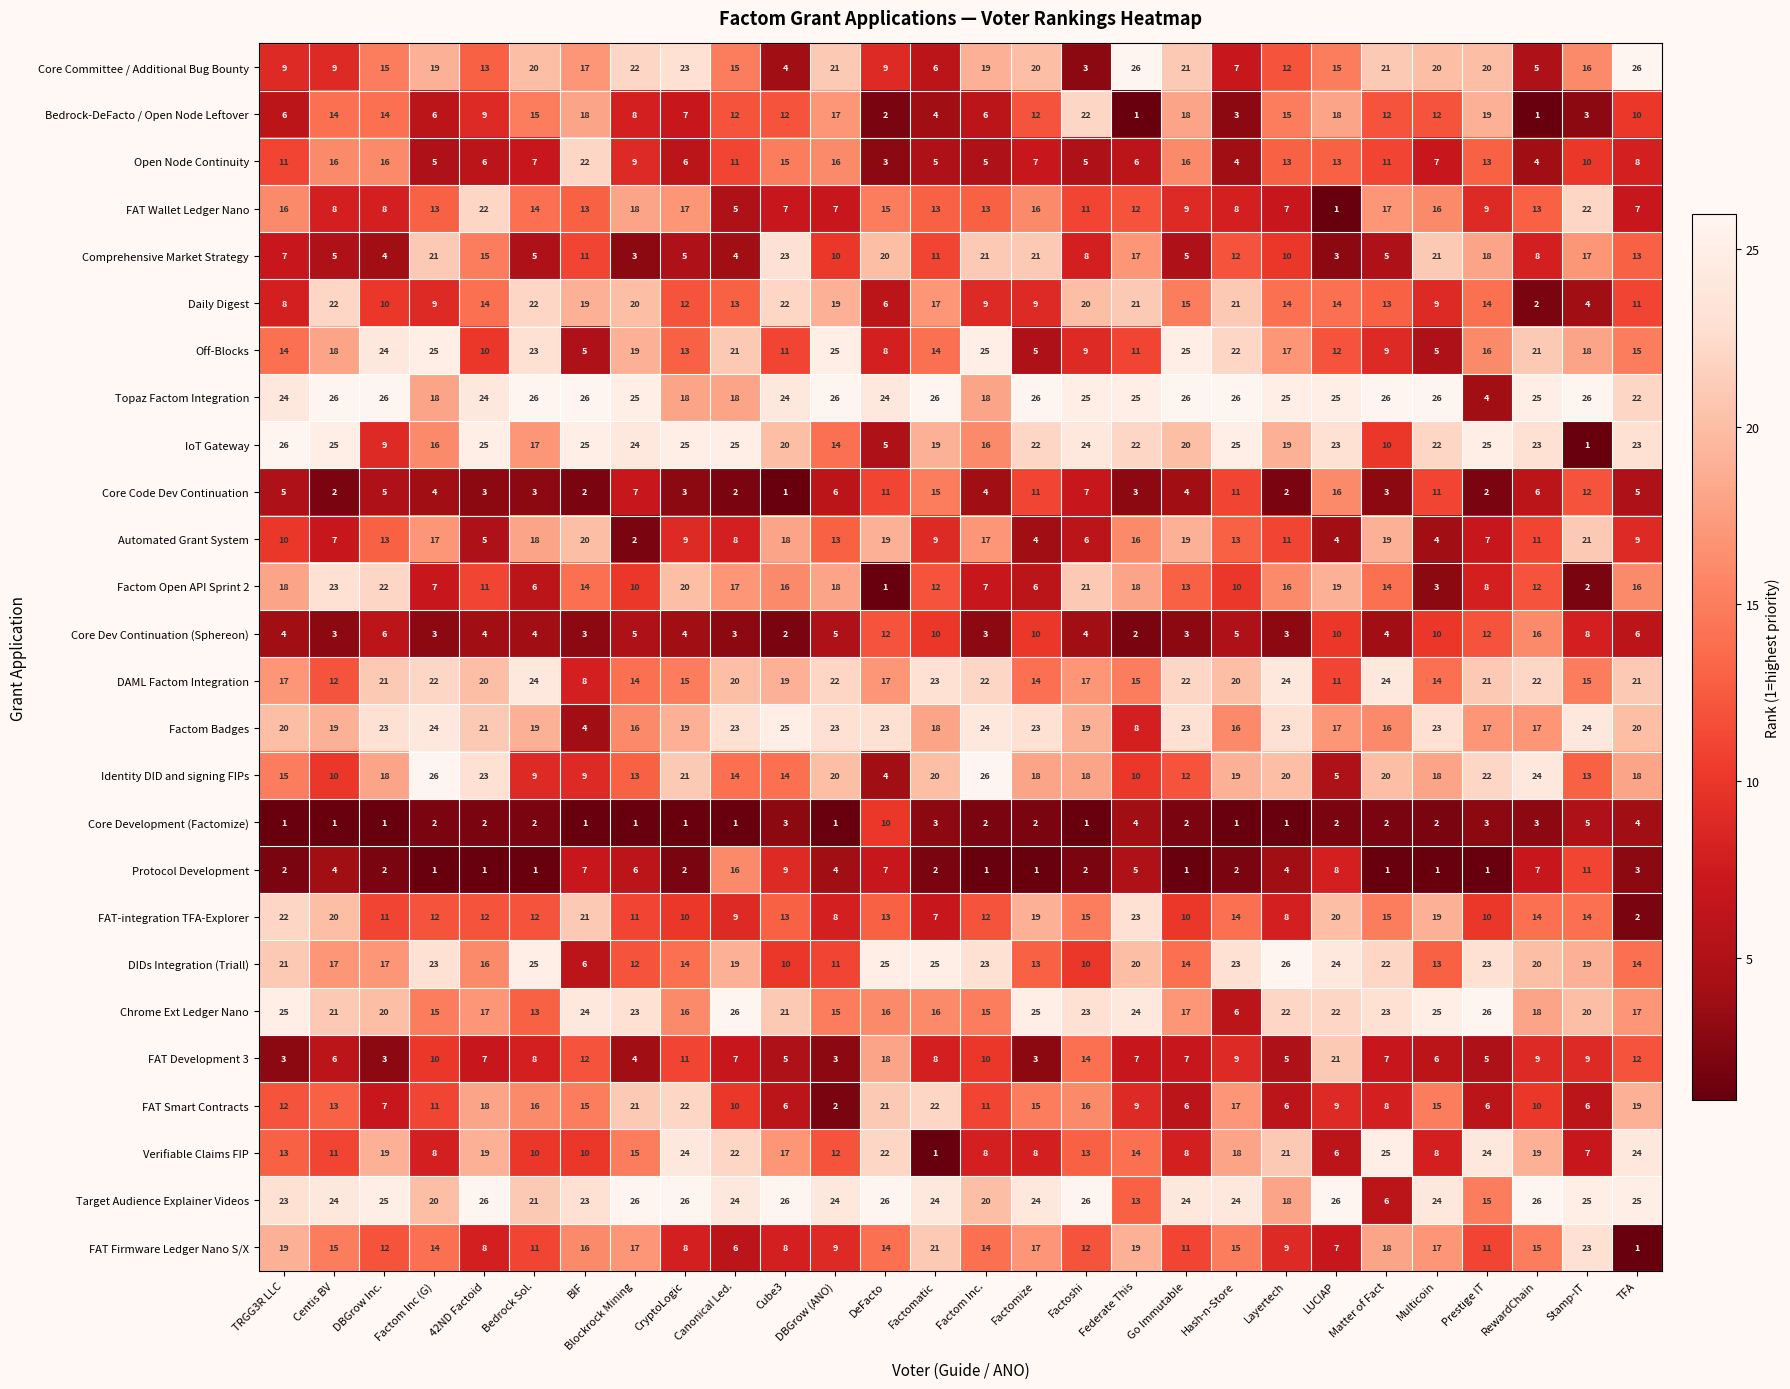

At how many categories does at least one series exceed 15?

28